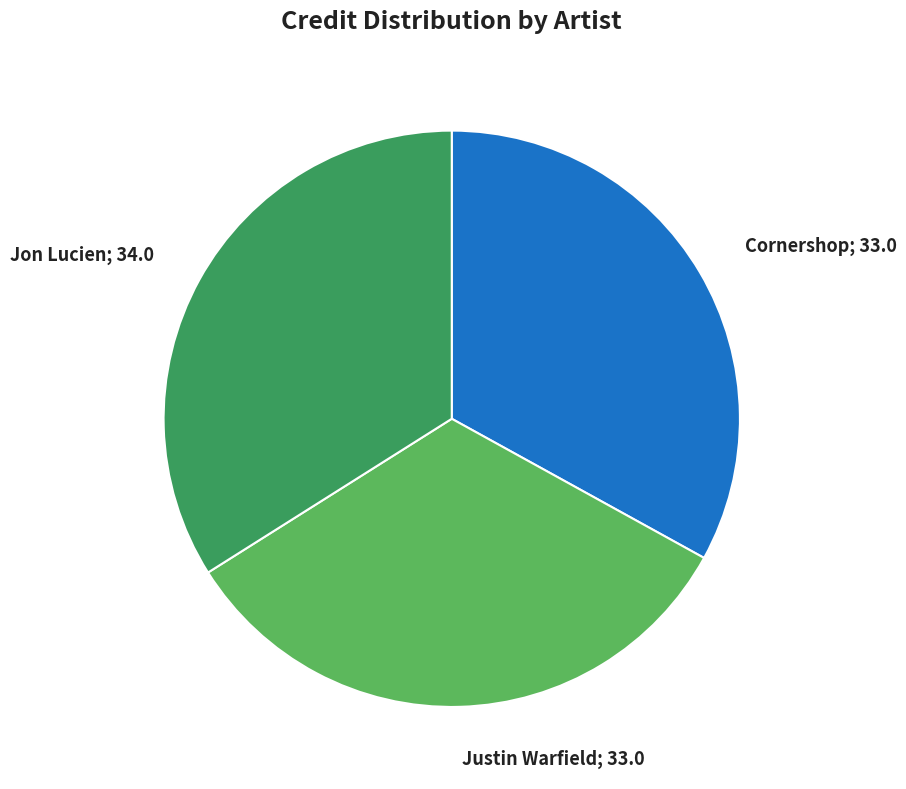

True or false: Cornershop; 33.0 accounts for 33% of the total.

True